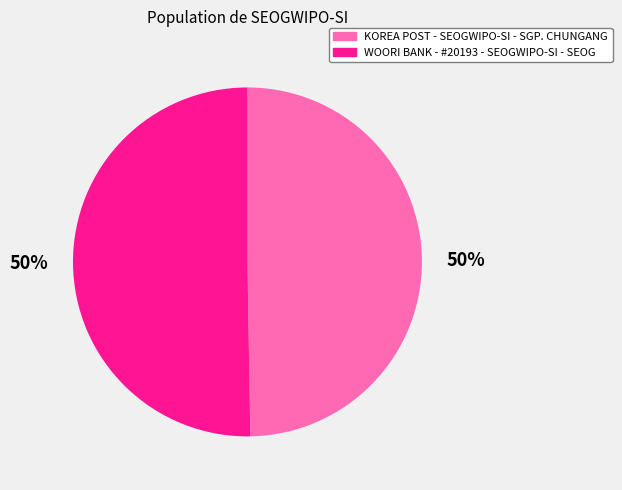

To the nearest percent, what is the combined percentage of WOORI BANK - #20193 - SEOGWIPO-SI - SEOG and KOREA POST - SEOGWIPO-SI - SGP. CHUNGANG?

100%